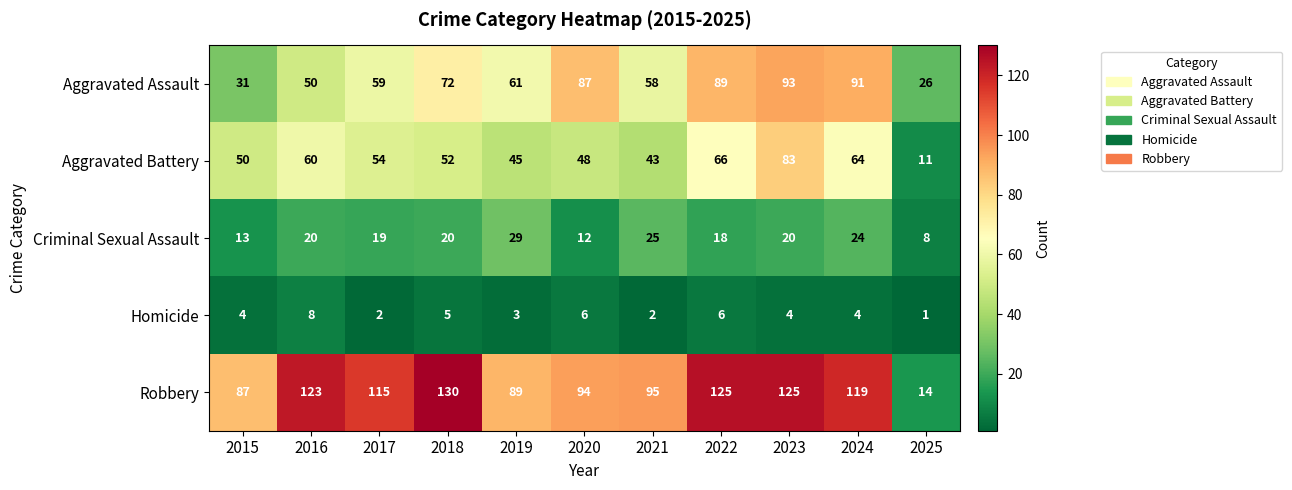

How many Homicide values are between 2 and 6?

9